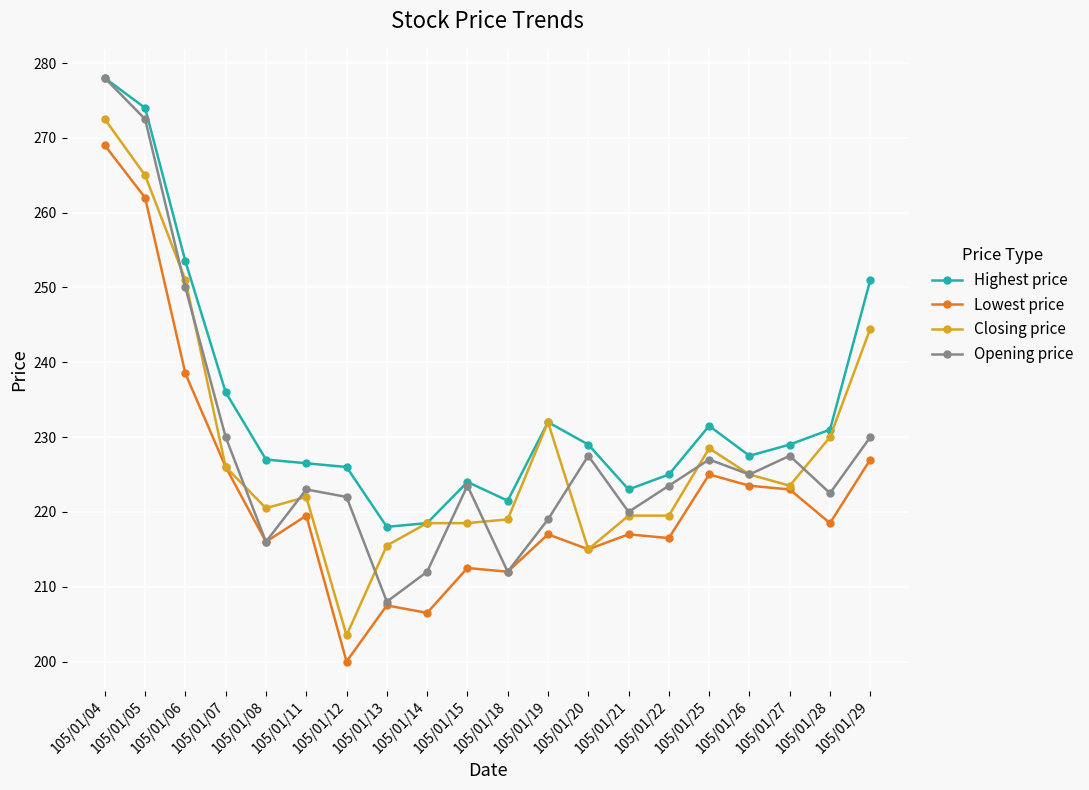

Where is Highest price nearest to the value 248?

105/01/29